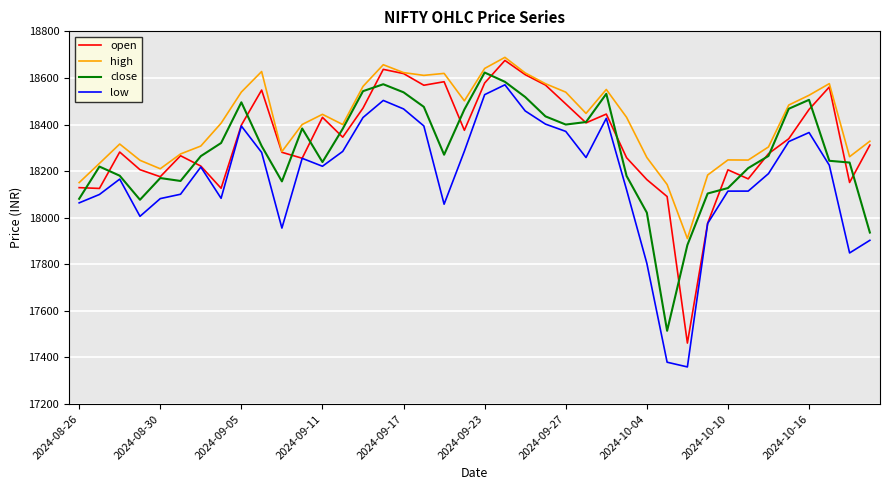

Rank the series by their average value, from highest to lowest.

high, open, close, low